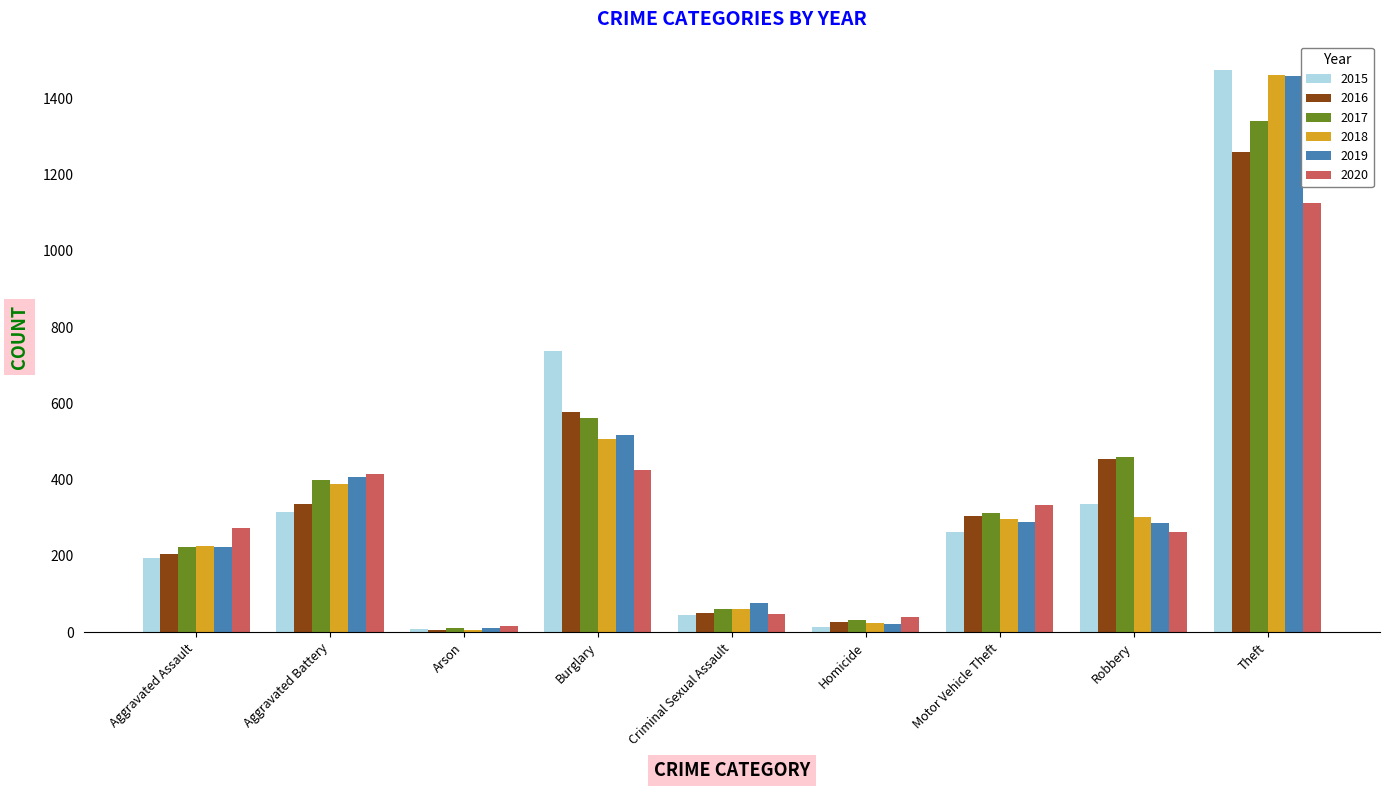

Read the 2019 value at Aggravated Assault.

223